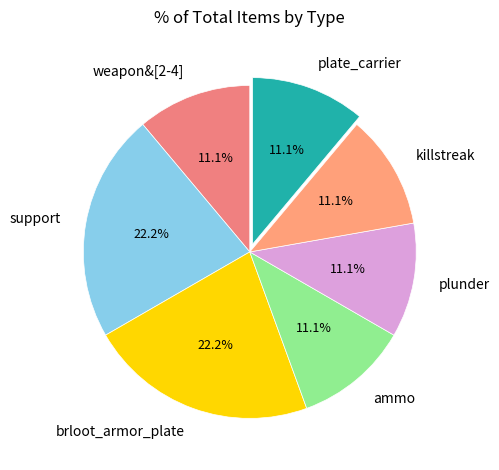

What percentage is NOT represented by support?

77.8%